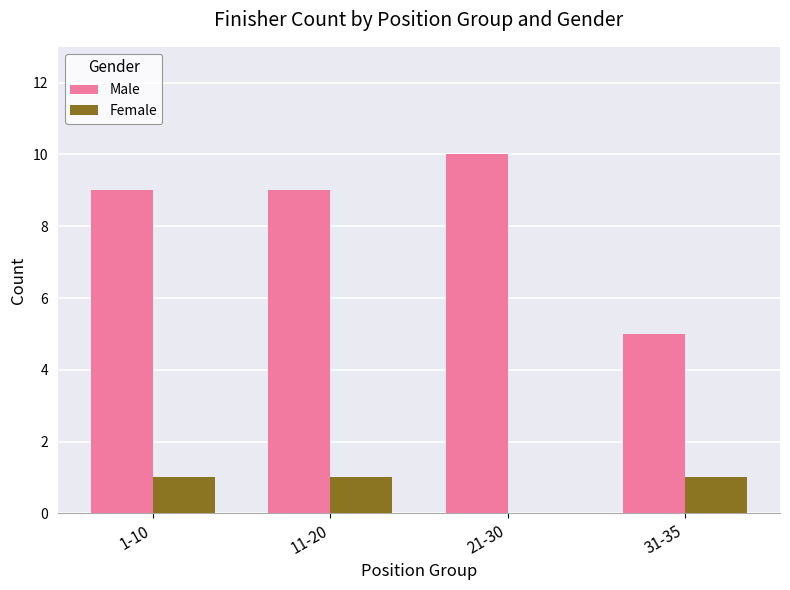

Which series has the largest total across all categories?

Male